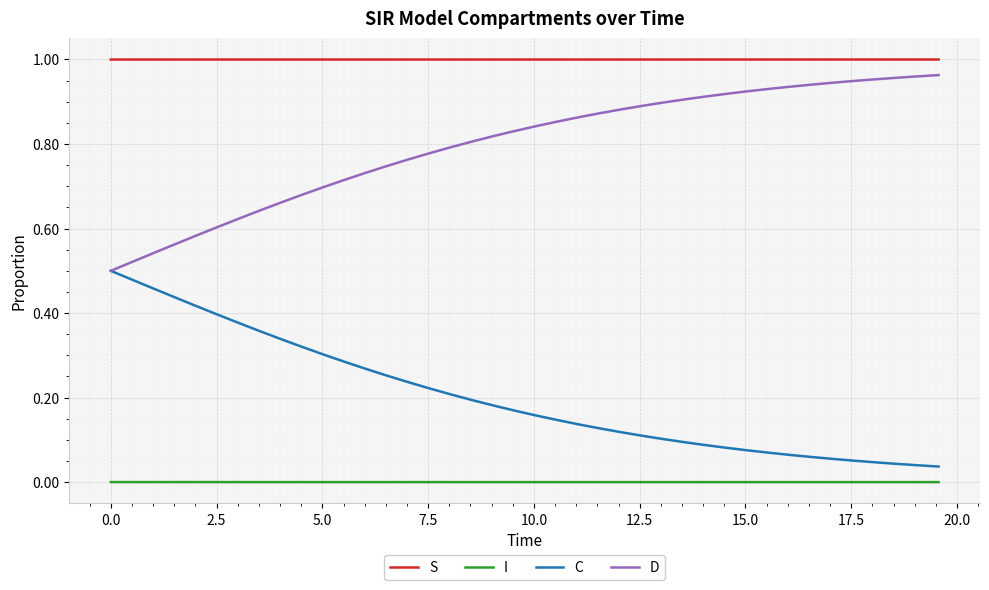

True or false: I and S intersect in this chart.

False